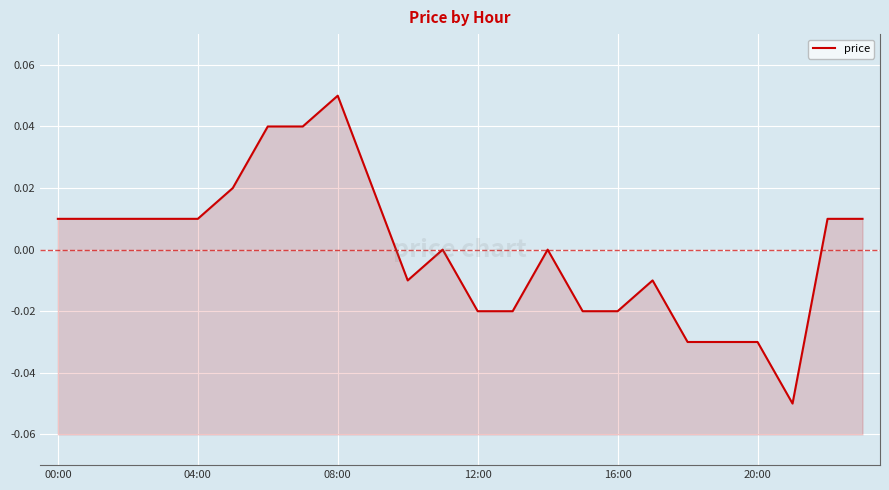

Where is the data nearest to the value 0?

11